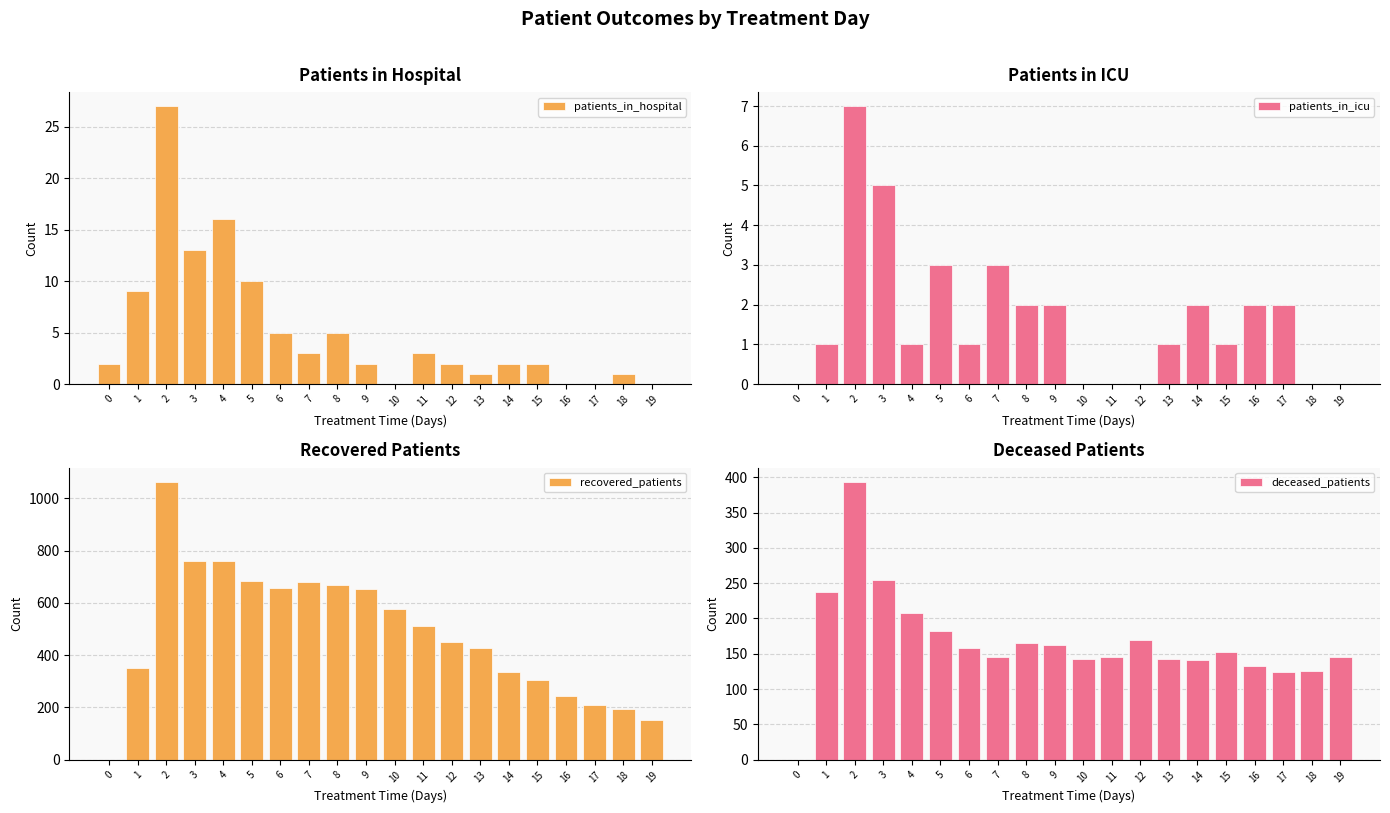

What is the greatest value displayed?

1065